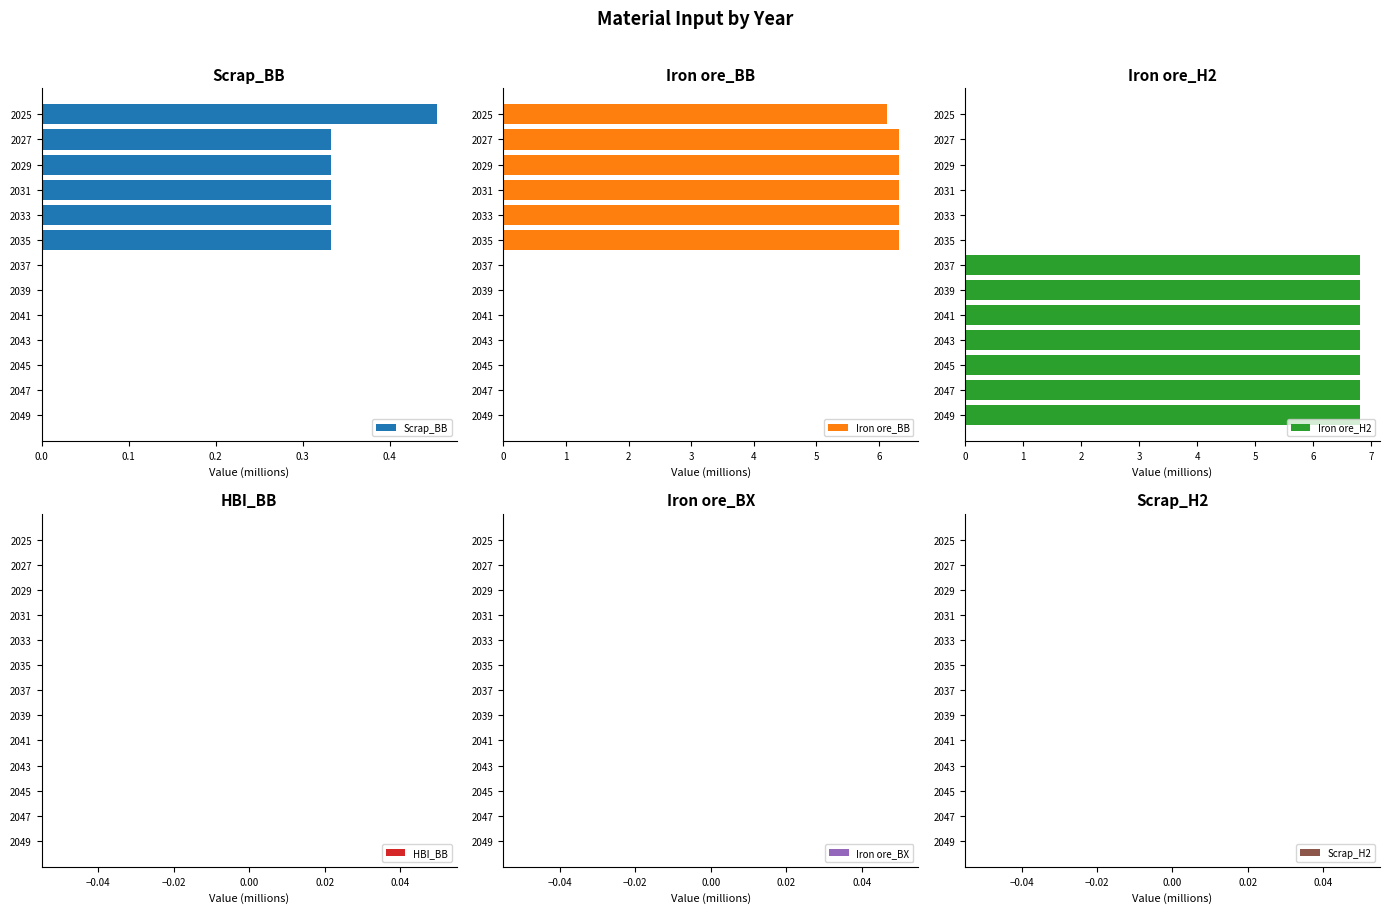

What is the maximum value shown in the chart?

6.8